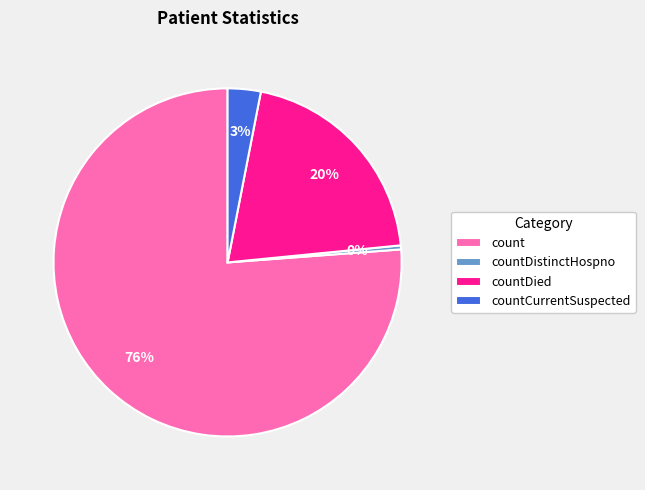

To the nearest percent, what is the average slice percentage?

25%